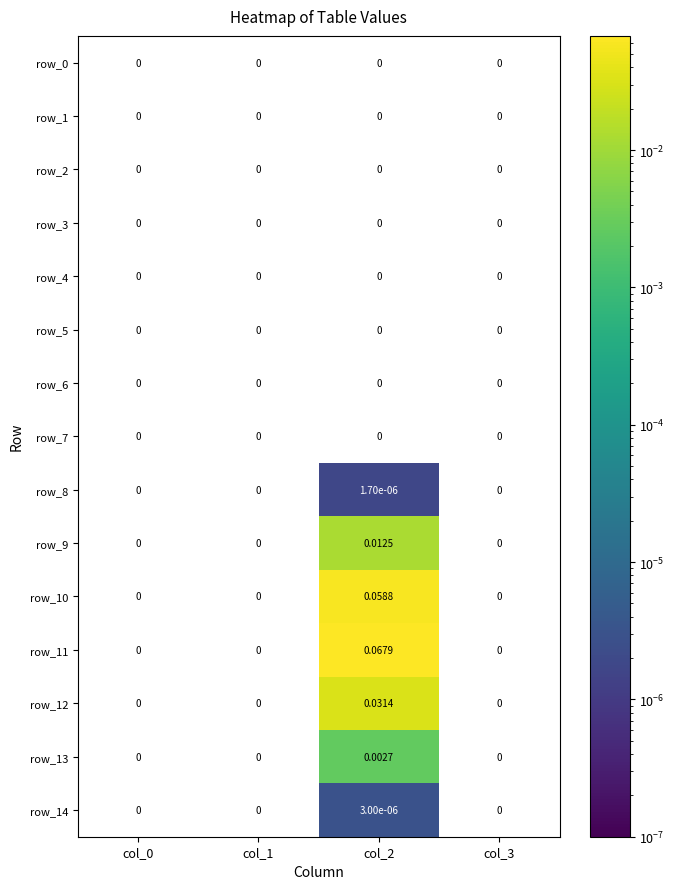

Is the value of row_7 at col_1 greater than the value of row_11 at col_2?

No